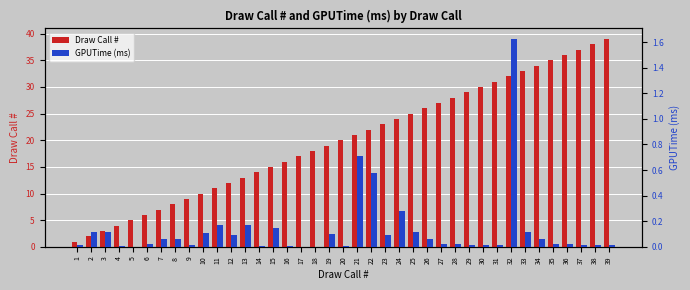

What is the greatest value displayed?

39.0